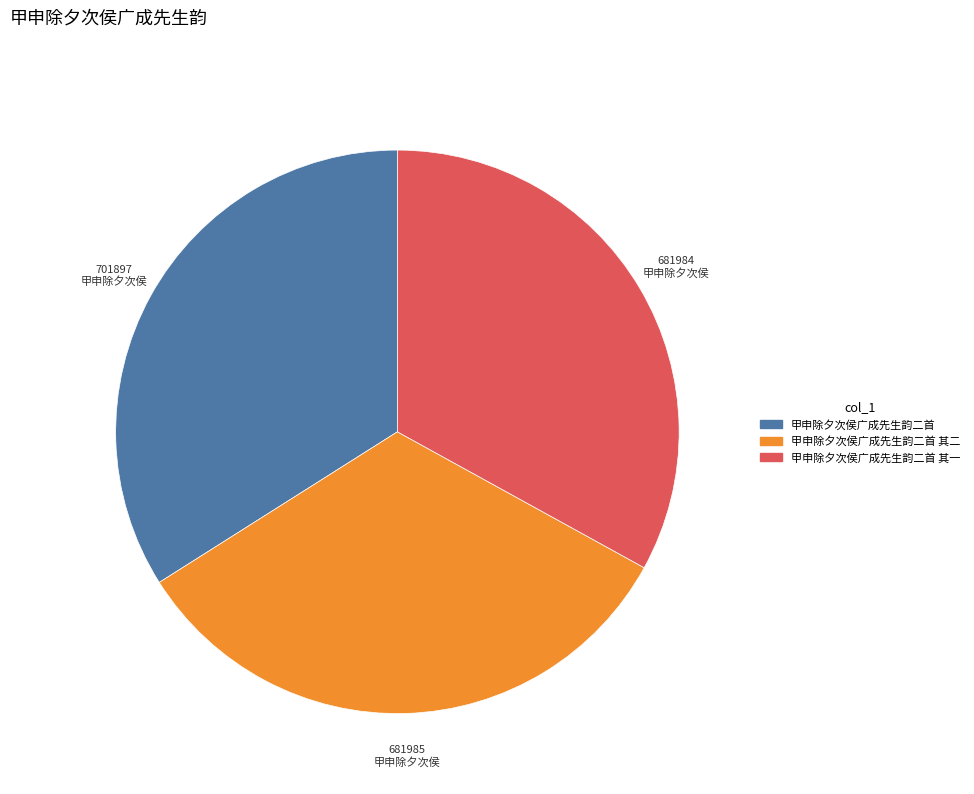

Is there any slice that represents more than half of the pie?

No